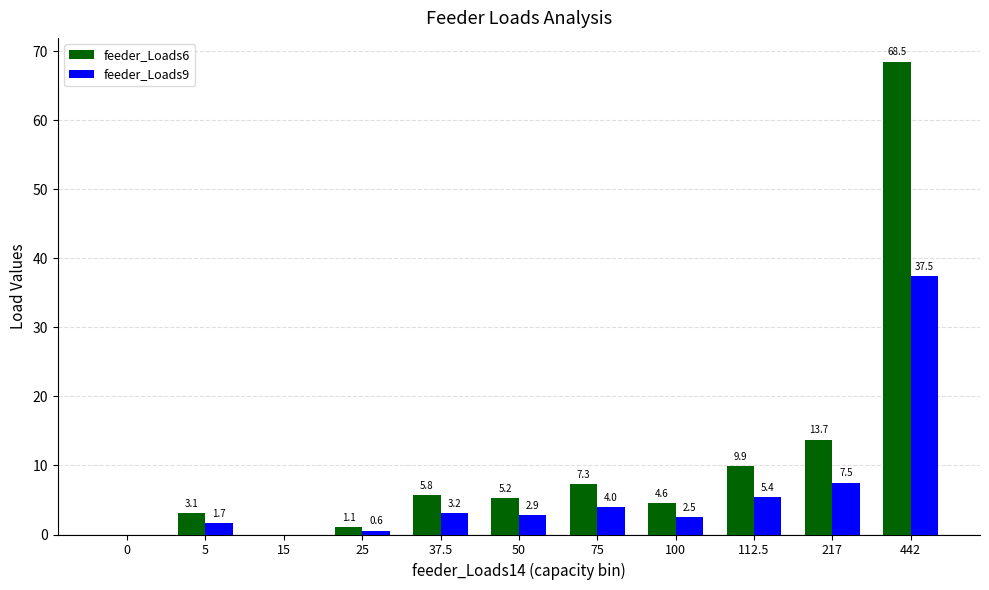

True or false: feeder_Loads9 has a value of 3.2 at 37.5.

True